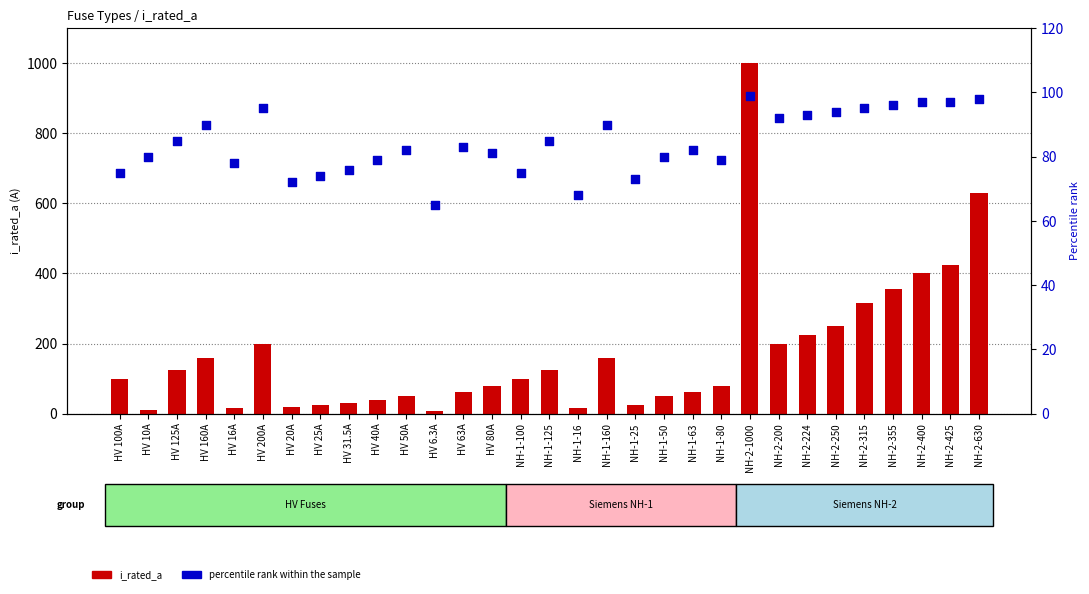

Is the value of i_rated_a at NH-2-630 greater than the value of percentile rank at NH-1-16?

Yes